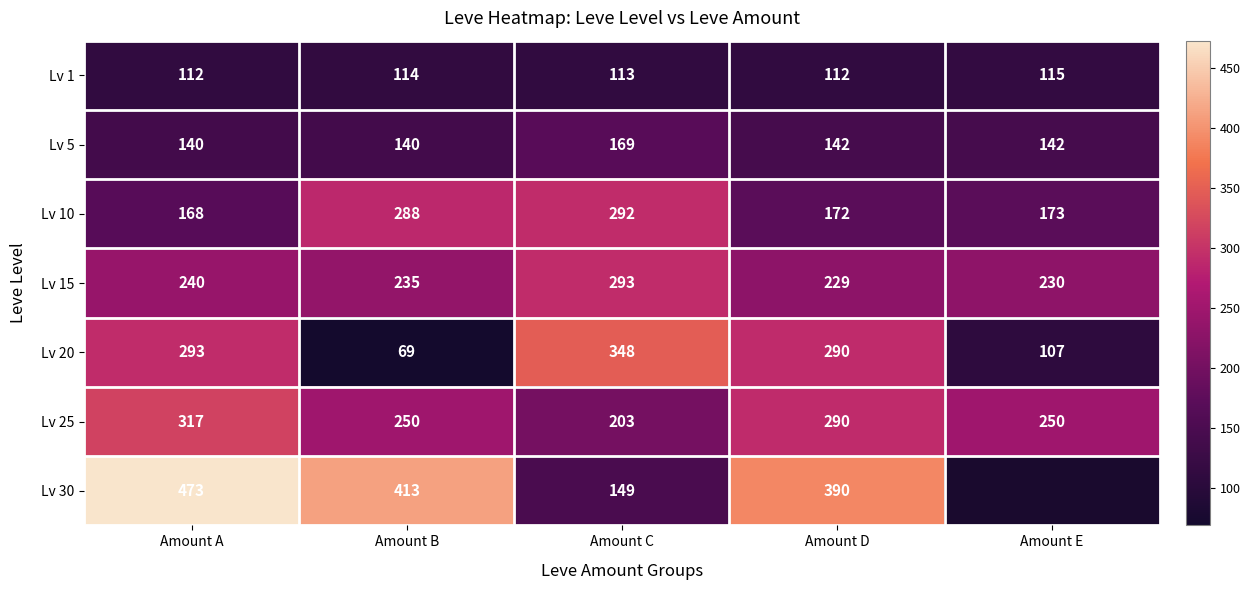

The Lv 10 series shows 487 at Amount C. True or false?

False